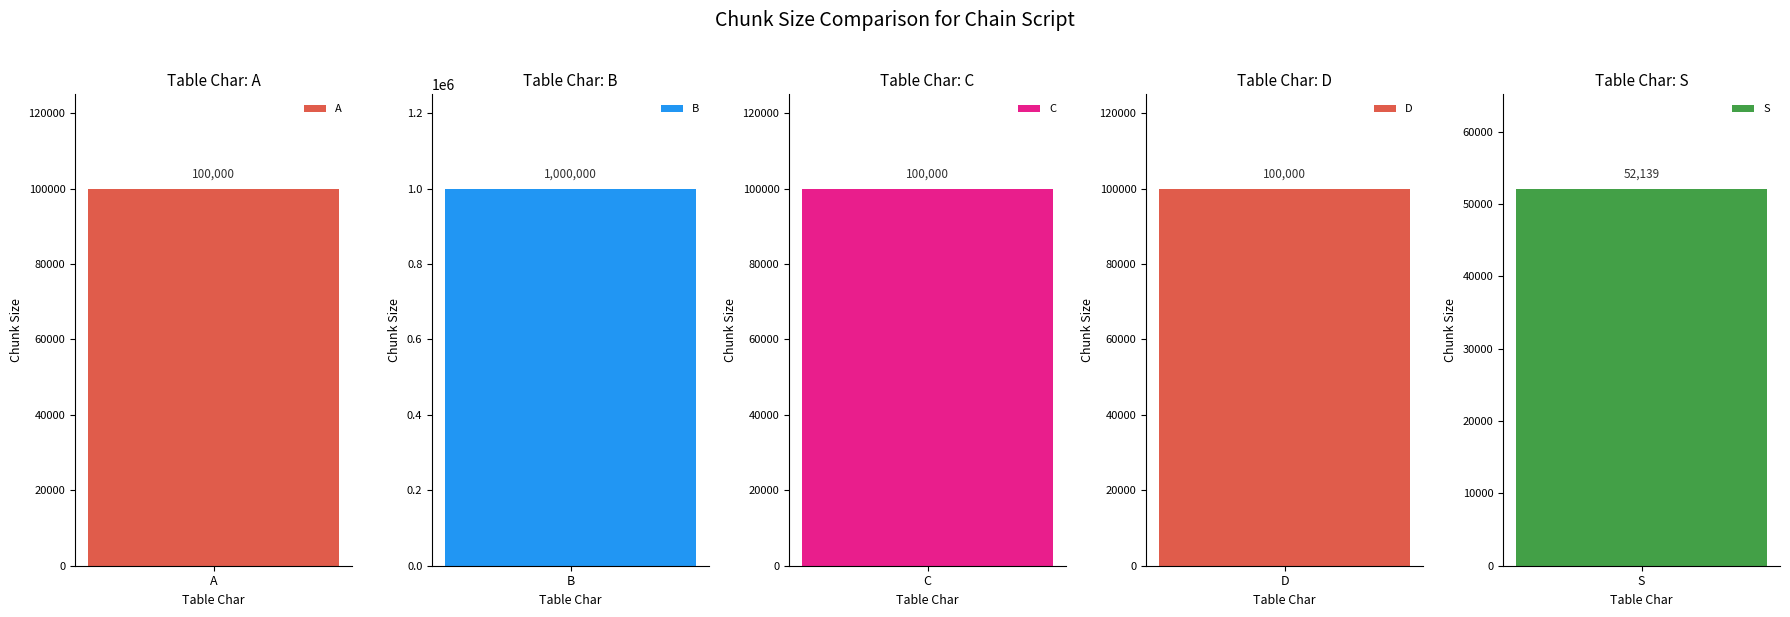

Where does the data first go above 100000?

B